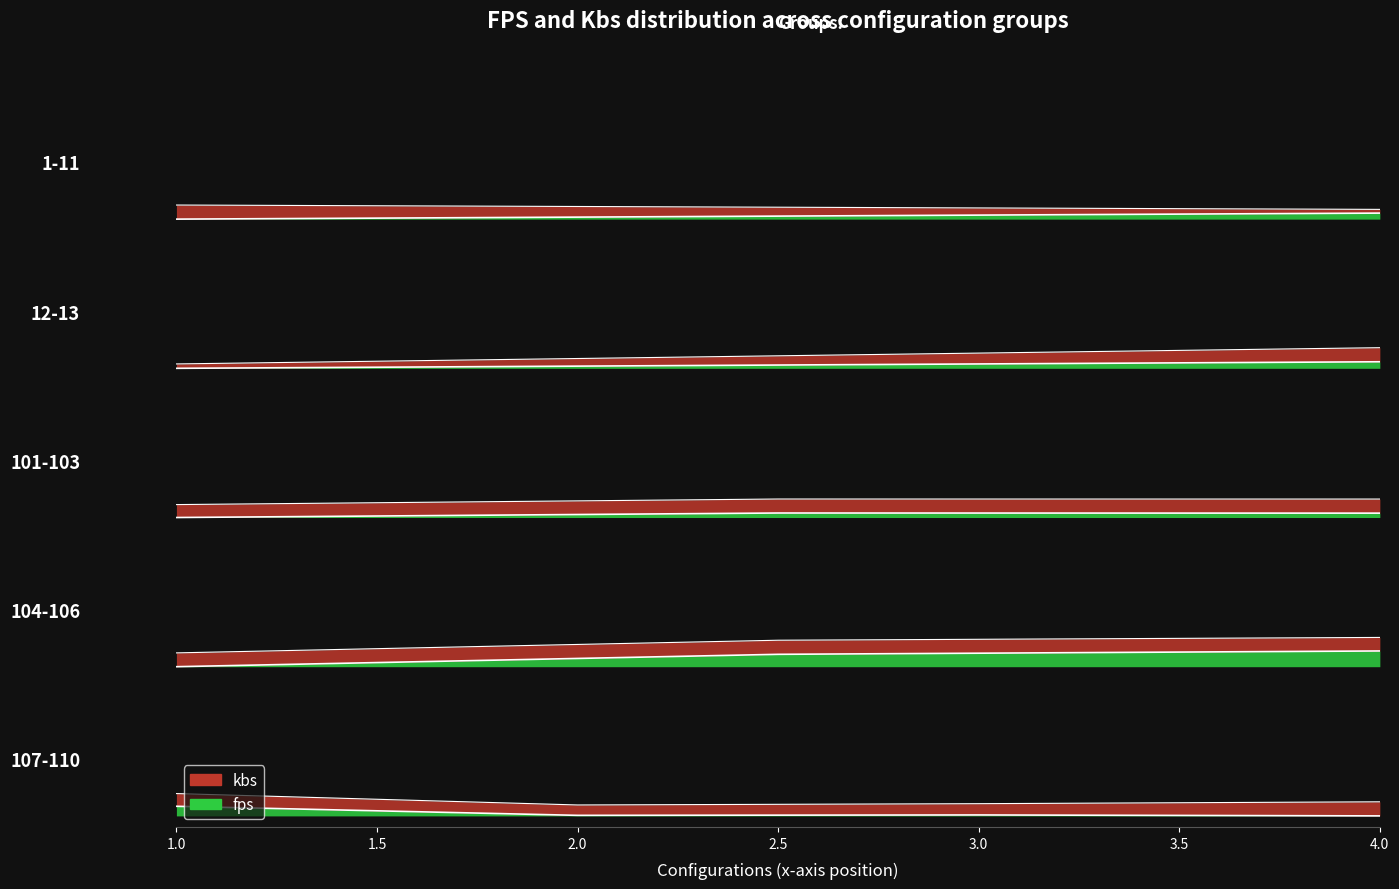

What is the spread (max minus min) of values at 1.0?

0.1